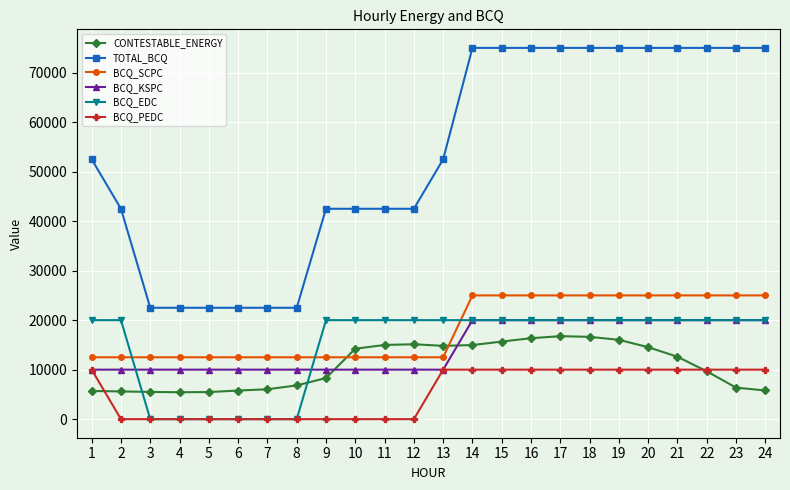

How many values in the BCQ_EDC series are below 20000?

6